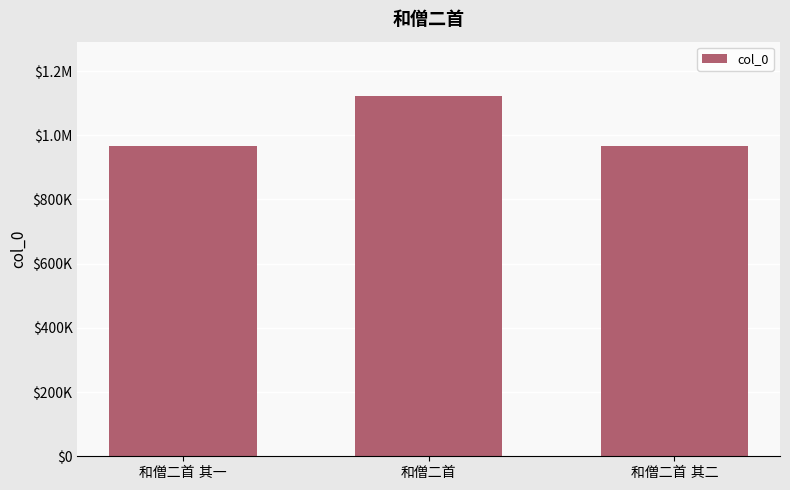

Are the bars horizontal?

No